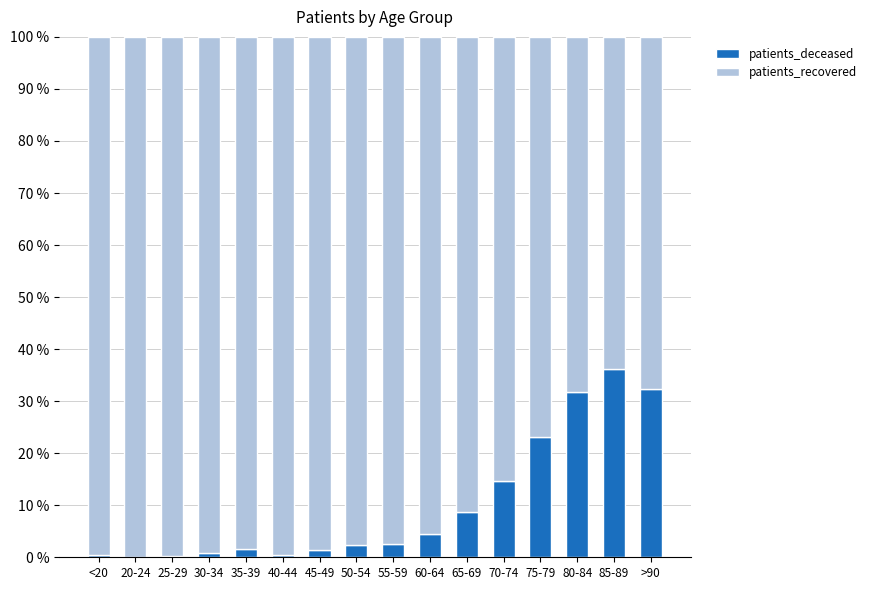

True or false: patients_deceased has a value of 14.8 at 80-84.

False